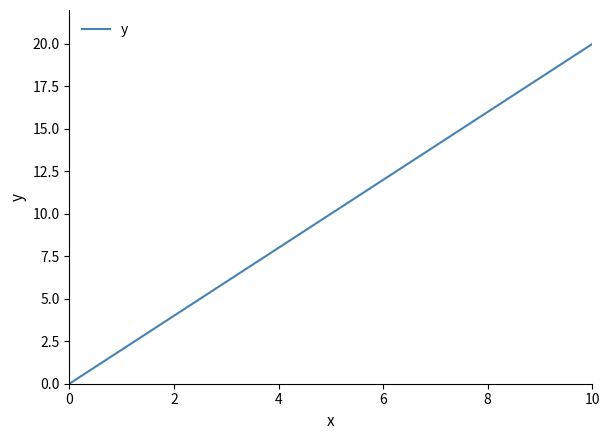

What is the difference between the maximum and minimum values?

20